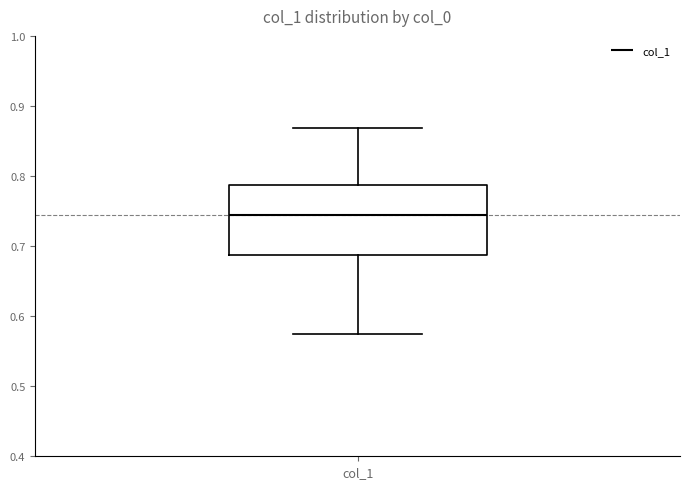

Transcribe this box plot: give where the median line is, the range the box spans, and where the two whiskers end, as read against the y-axis. The values are not printed on the chart, so give them approximately, as read against the axis.

median 0.74, box 0.69 to 0.79, whiskers 0.57 to 0.87